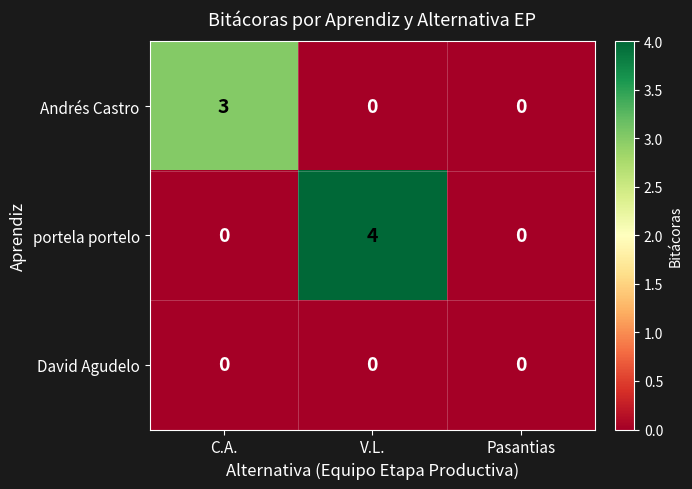

What is the difference between the maximum and minimum values in the Andrés Castro series?

3